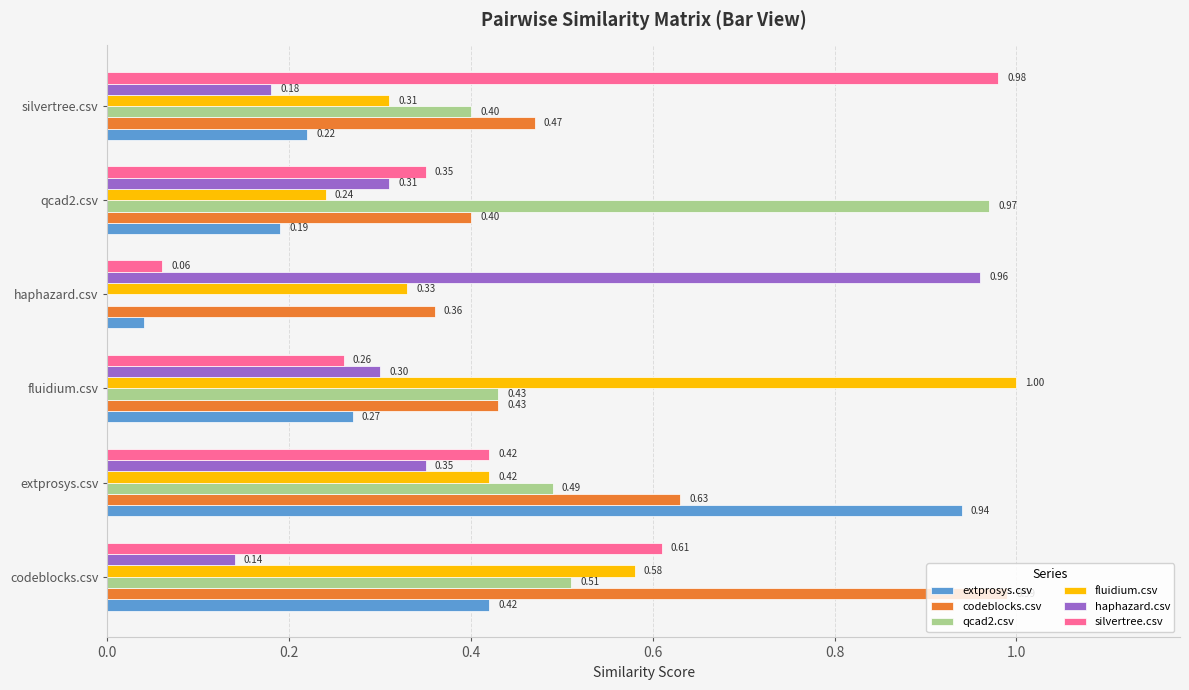

What is the sum of all extprosys.csv values?

2.1